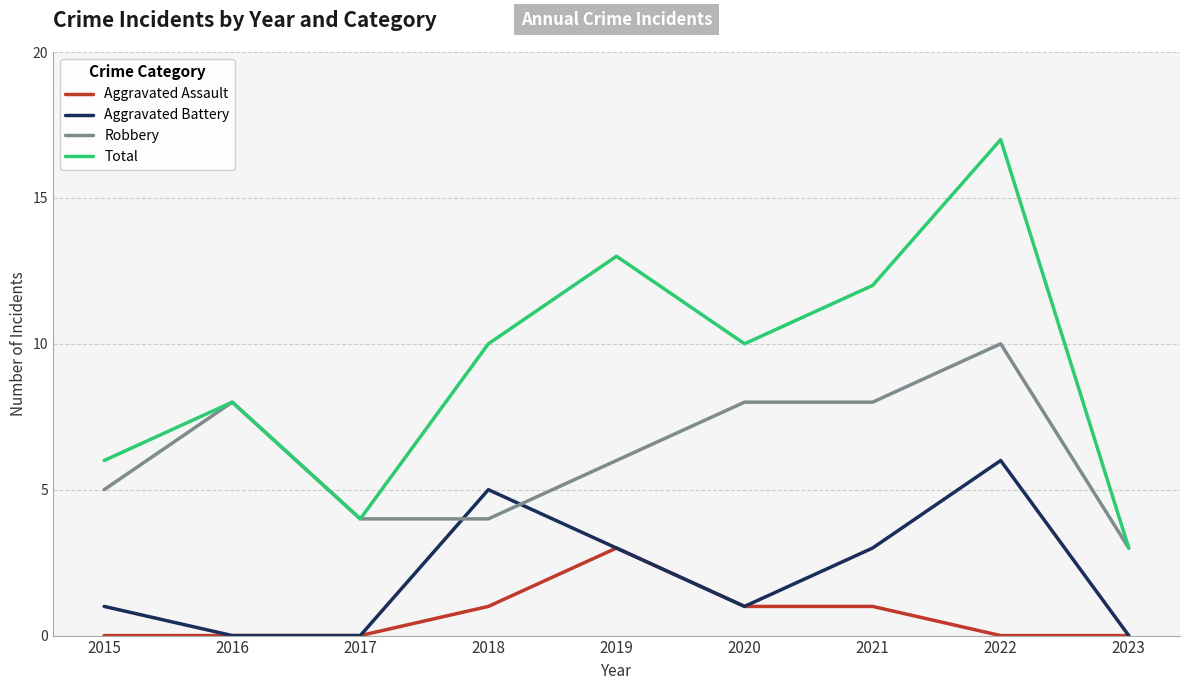

True or false: Aggravated Battery and Total intersect in this chart.

False